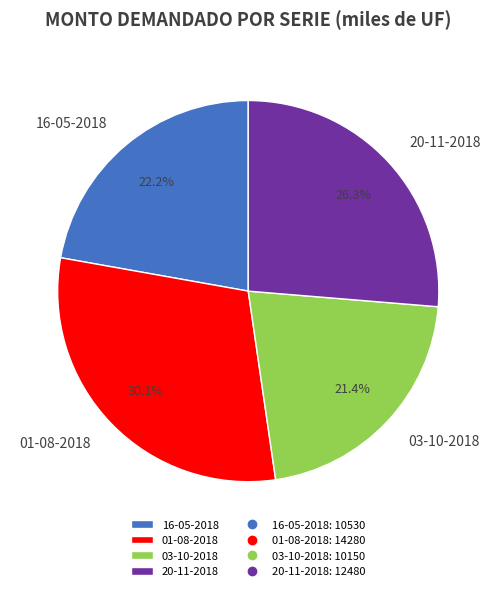

Is it true that 03-10-2018 is 33% of the pie?

False